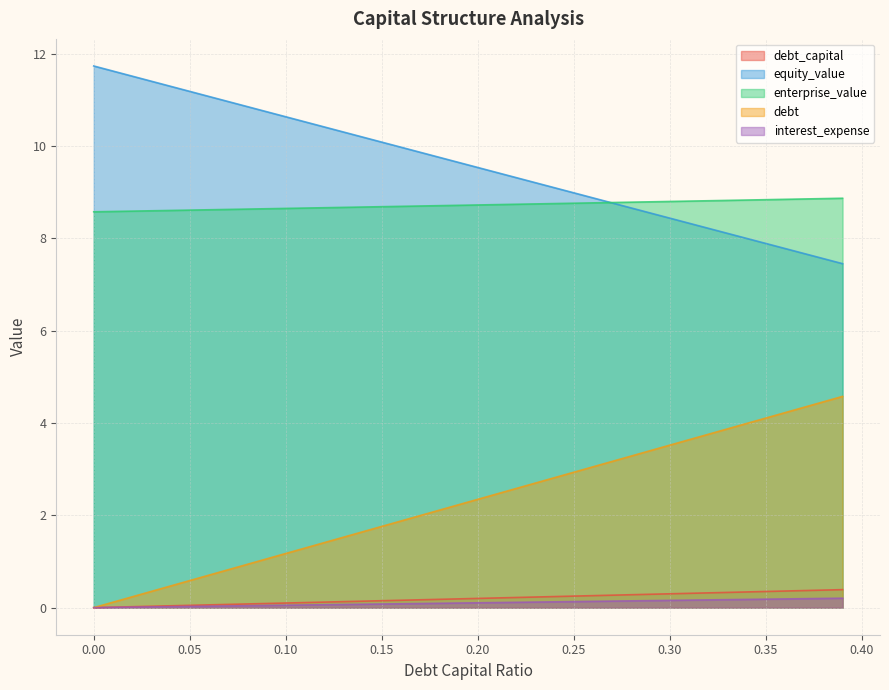

Between 0.11 and 0.39, which is larger?

0.39